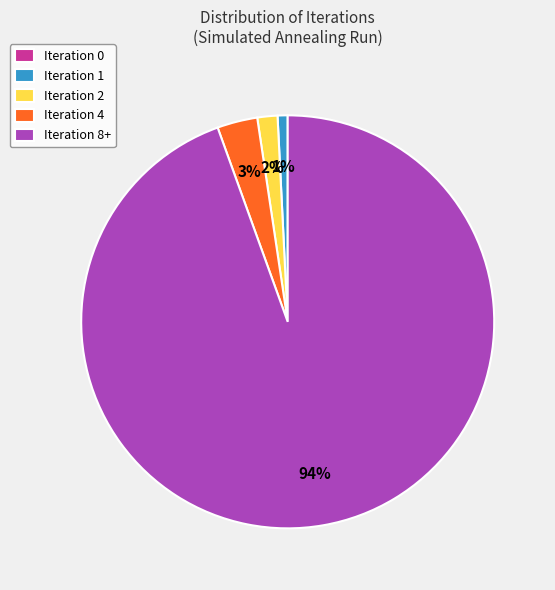

What percentage is the Iteration 1 slice, to the nearest percent?

1%